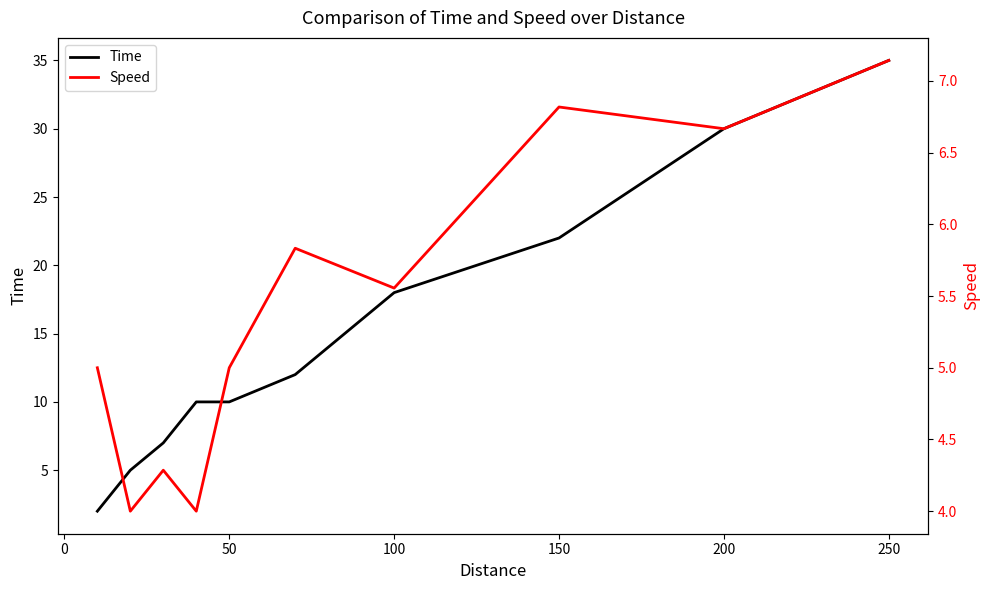

Does the chart display data point markers on the line(s)?

No